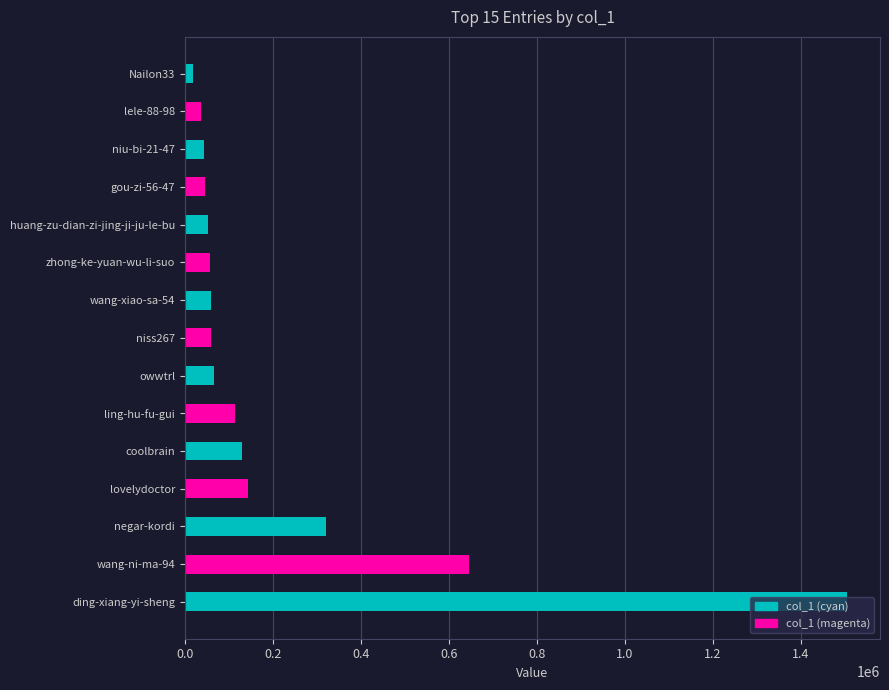

What is the greatest value displayed?

1505128